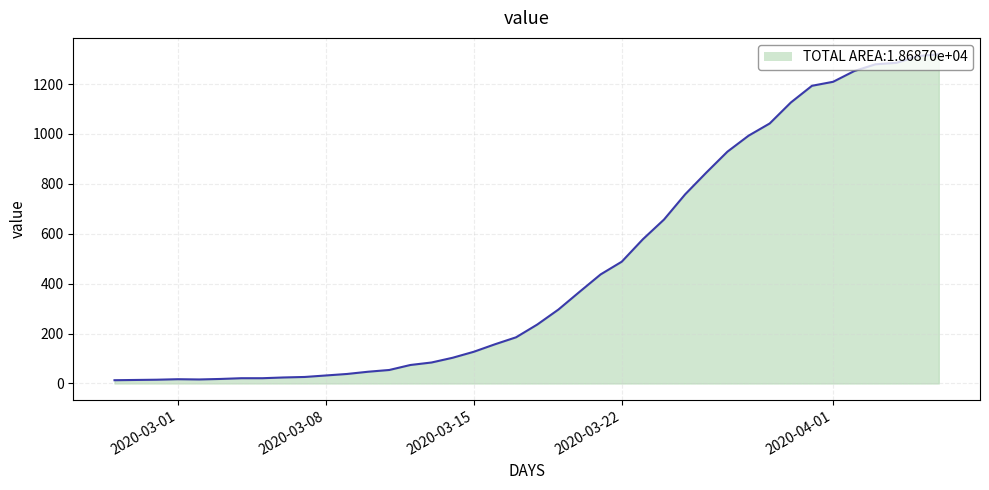

What is the difference between the maximum and minimum values?

1306